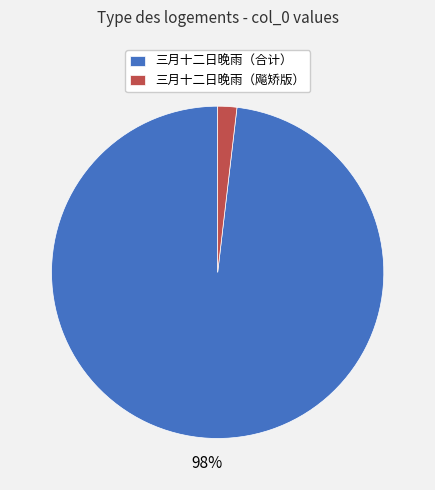

To the nearest percent, what portion does 三月十二日晚雨（合计） represent?

98%